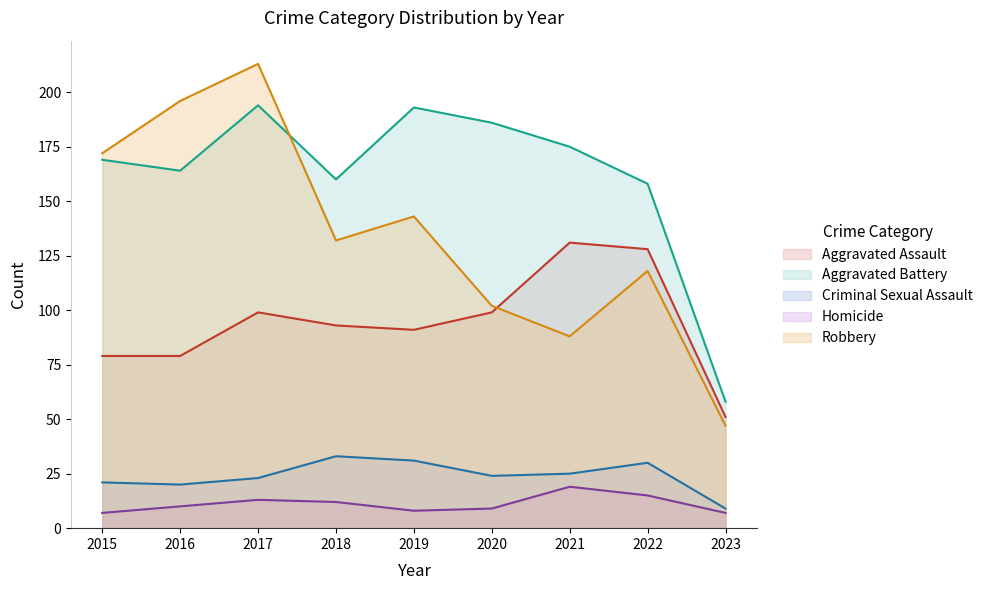

What is the difference between the Homicide values at 2020 and 2022?

6